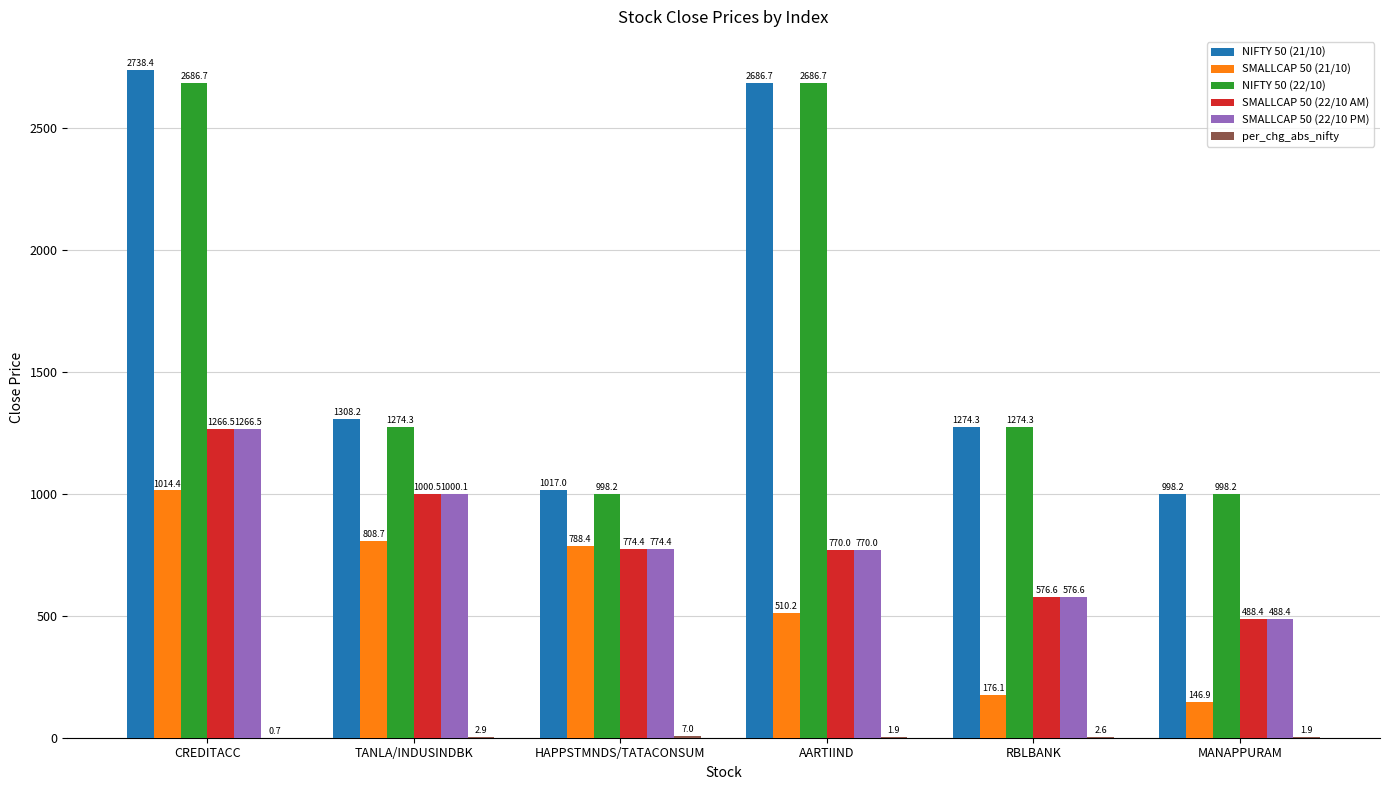

Which series has the largest total across all categories?

NIFTY 50 (21/10)